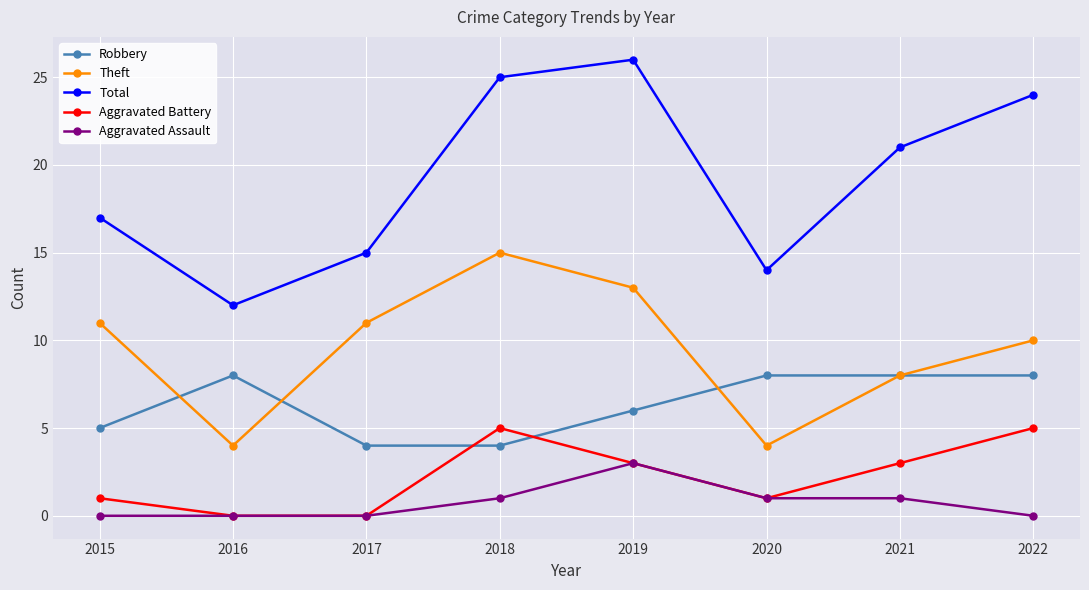

How many values in the Aggravated Assault series are below 1?

4